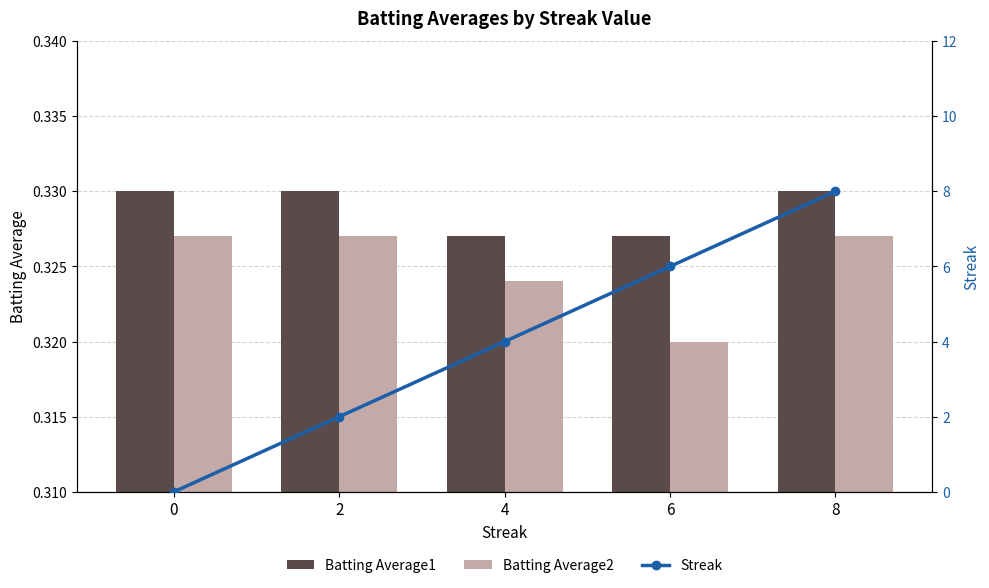

Rank the categories by Batting Average2 value from lowest to highest.

6, 4, 0, 2, 8